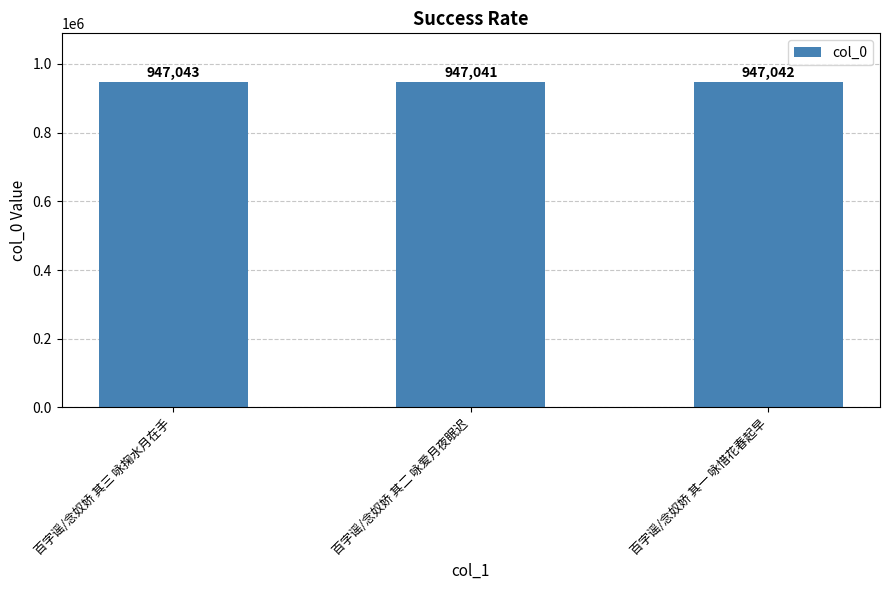

How many data points are less than 947042?

1